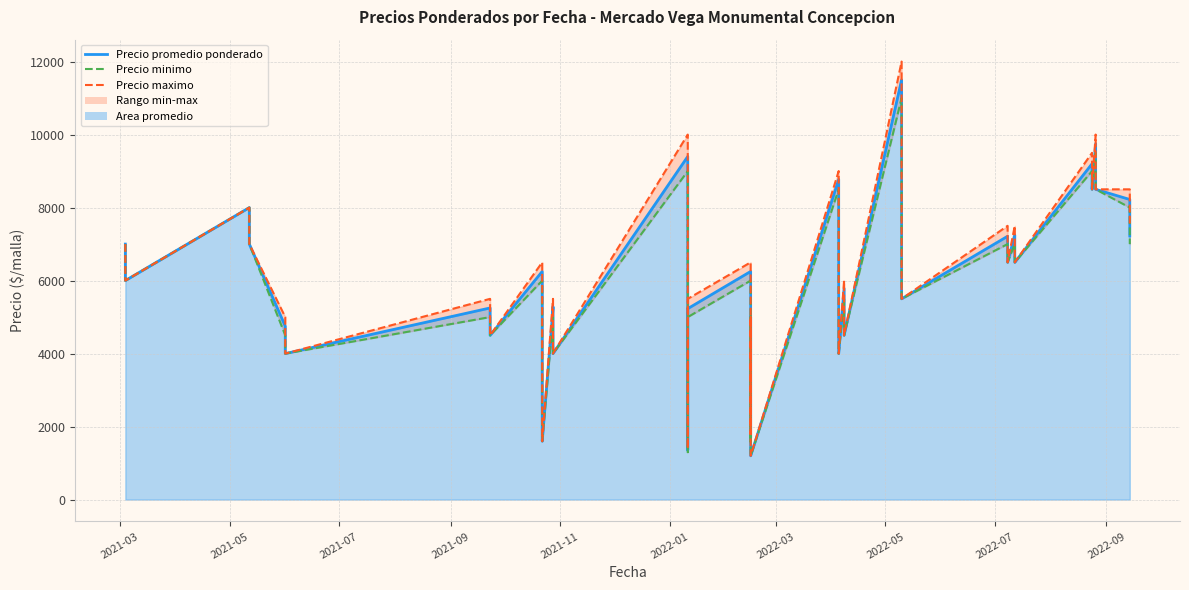

What is the average value of the Precio promedio ponderado series?

5945